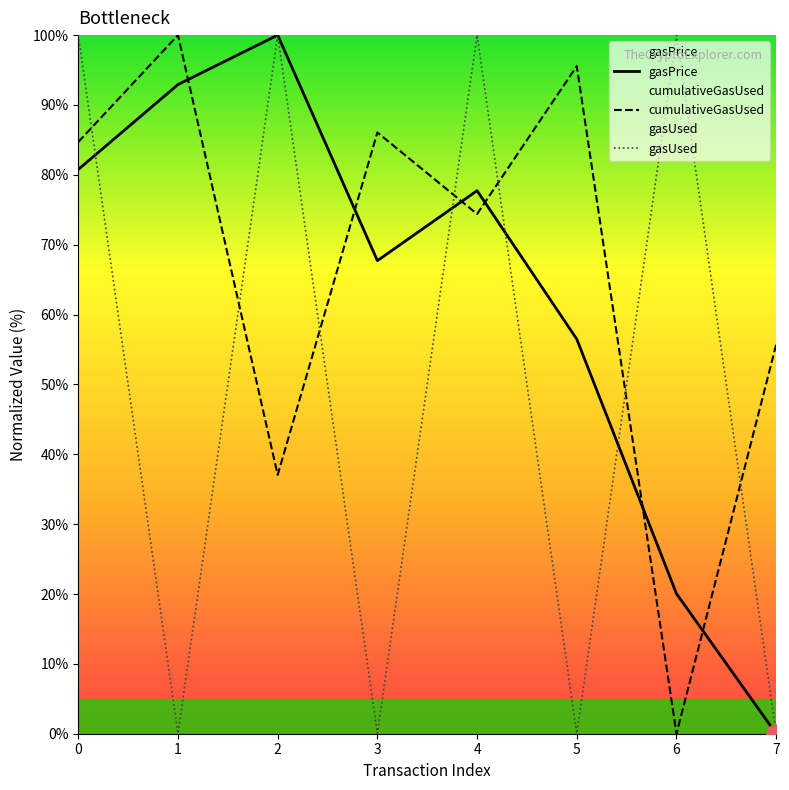

How many data points in gasPrice are less than 77?

4